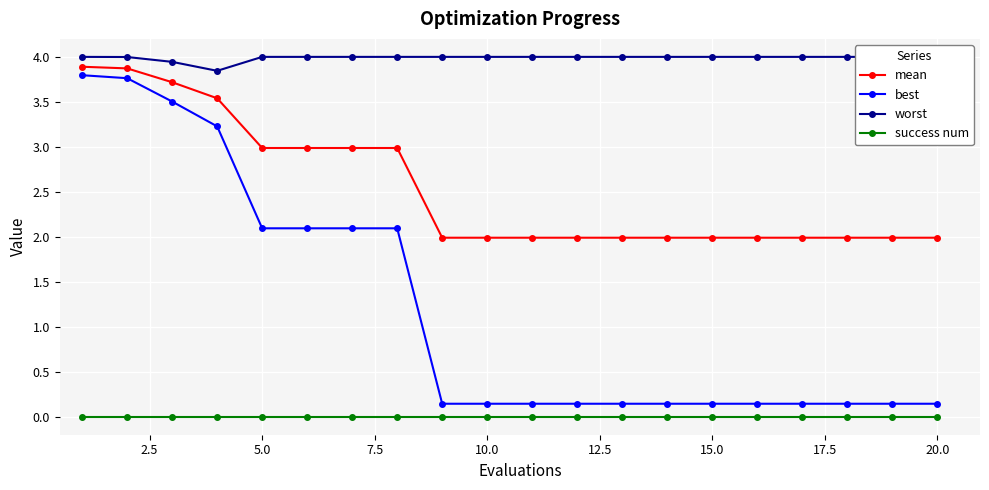

True or false: worst has more than 1 points higher than both neighbors.

False